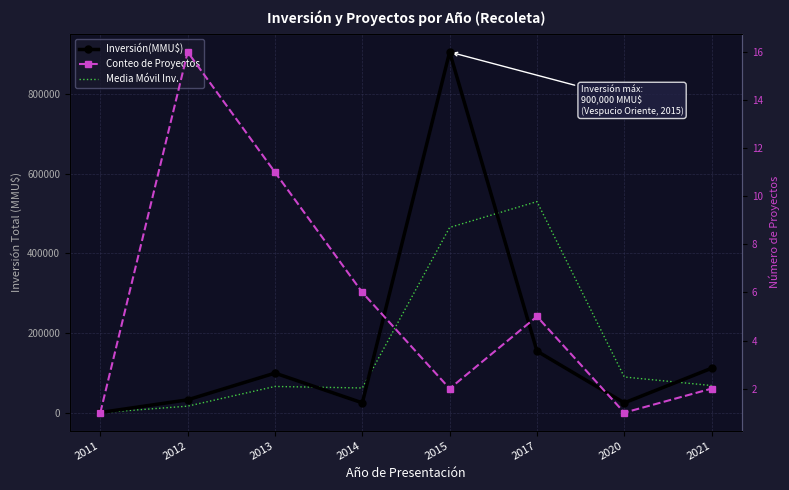

Rank the categories by Conteo de Proyectos value from lowest to highest.

2011, 2020, 2015, 2021, 2017, 2014, 2013, 2012